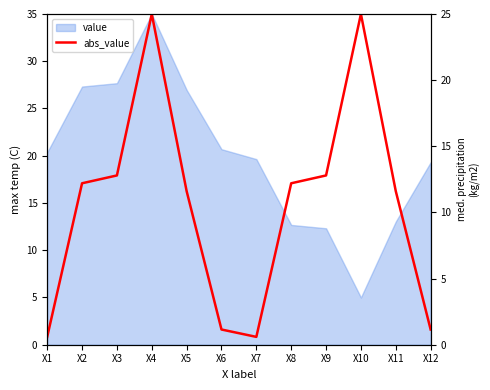

How many values exceed 12?

6